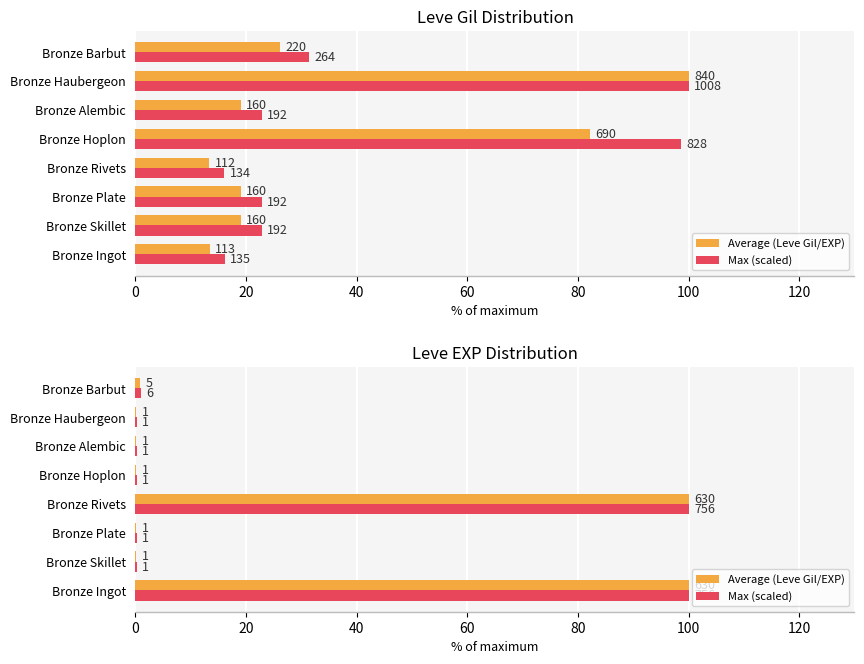

What is the smallest value displayed?

0.2